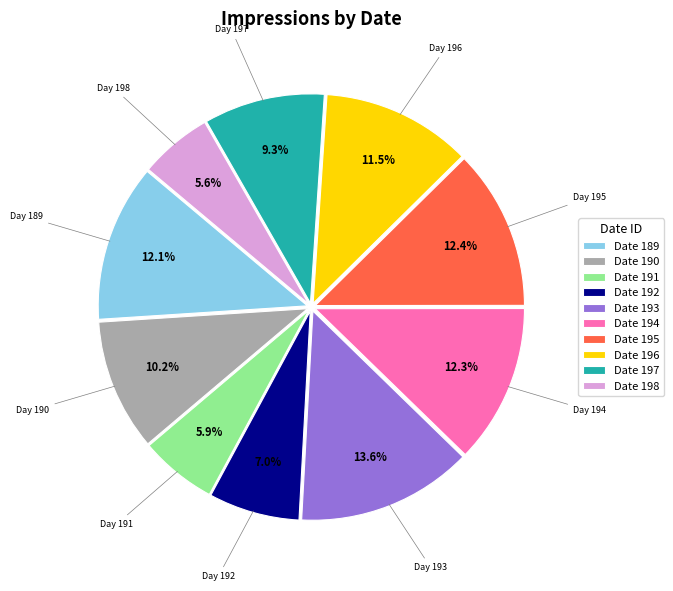

Between Date 191 and Date 196, which is larger?

Date 196